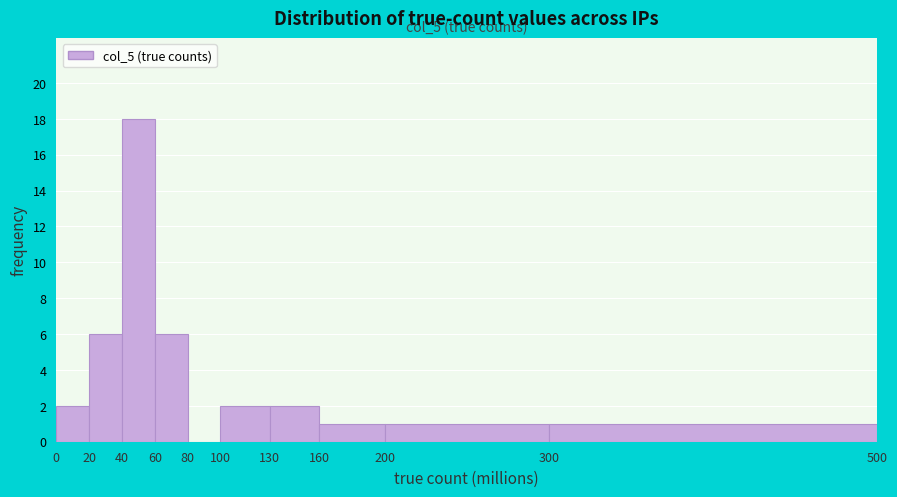

Which range on the x-axis has the tallest bar?

40 to 60